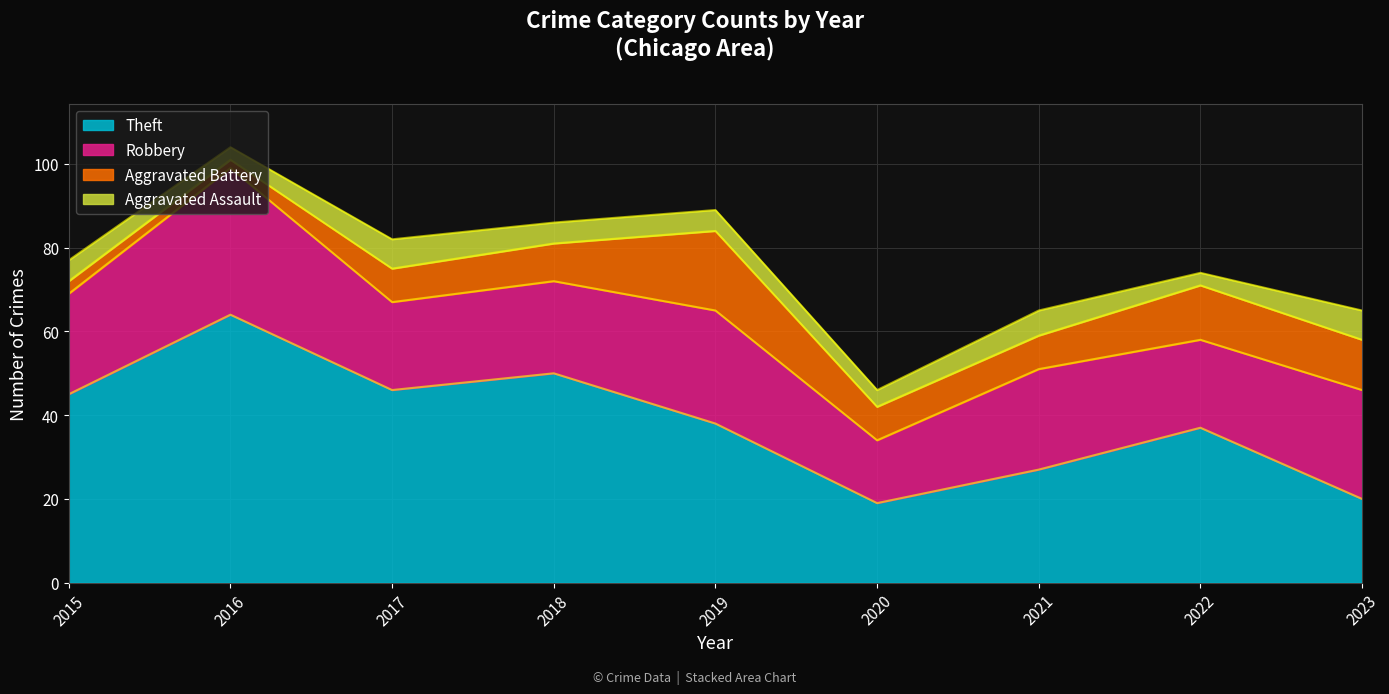

Which series changed the most between 2015 and 2021?

Theft